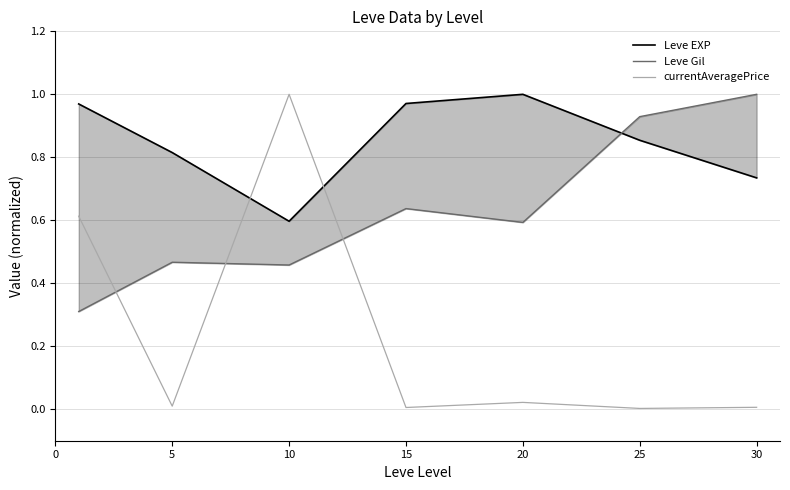

How many lines are shown in the chart?

3